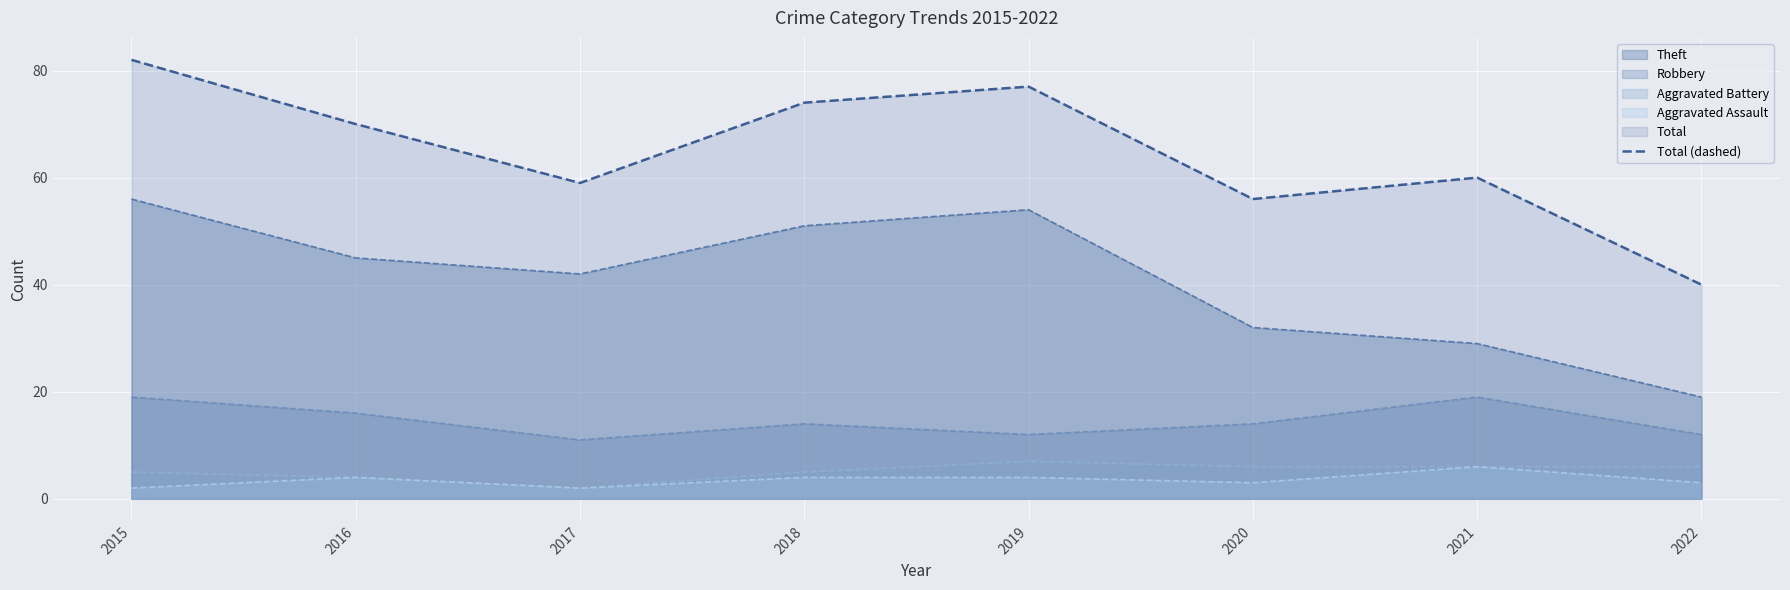

At which category does the data reach its first local peak?

2019